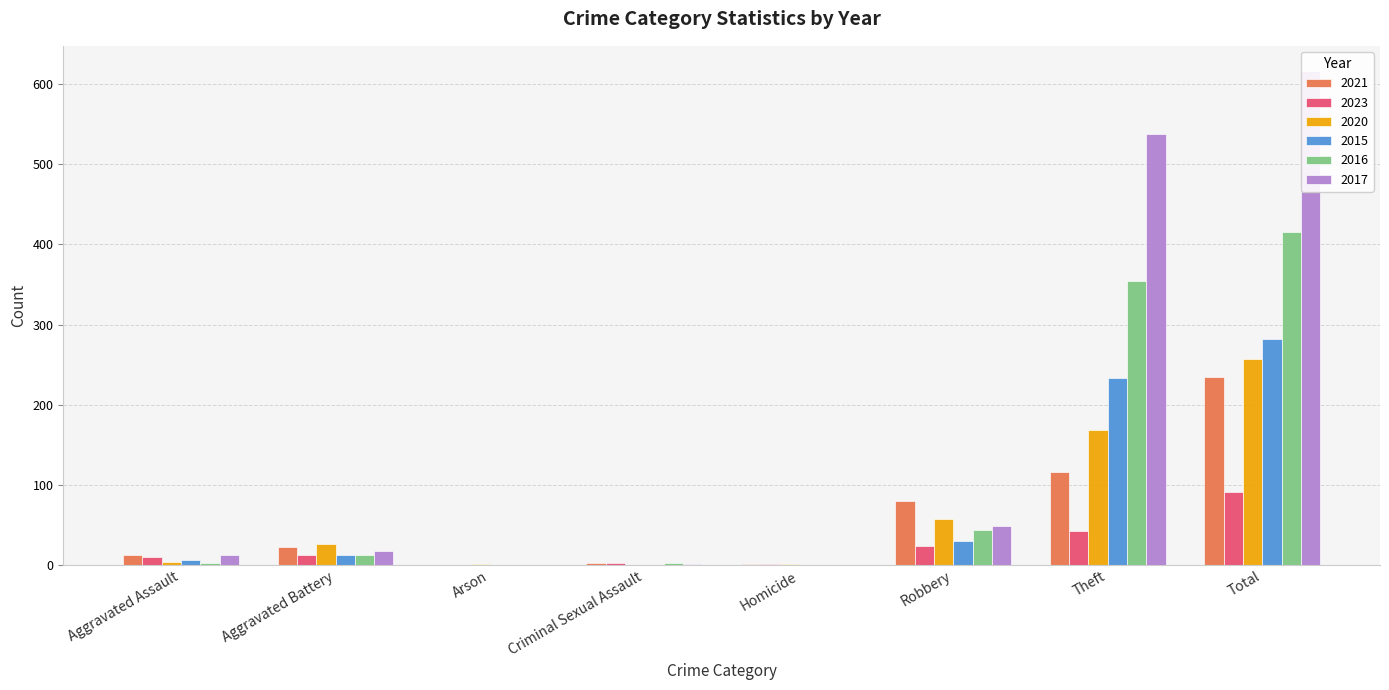

Rank the series by their maximum value, from highest to lowest.

2017, 2016, 2015, 2020, 2021, 2023